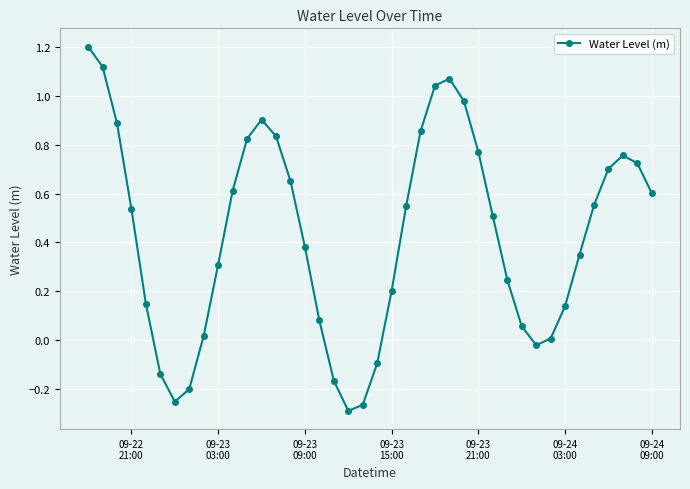

What is the maximum value shown in the chart?

1.2